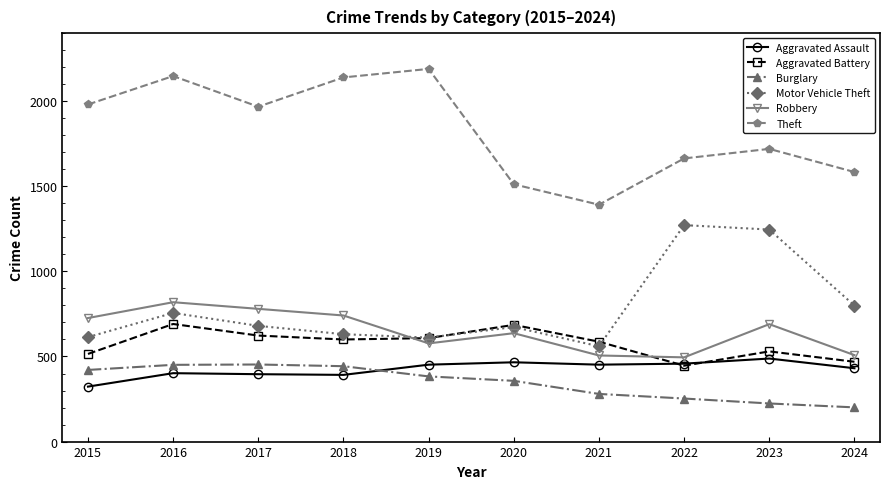

Is it true that Aggravated Assault equals 466 at 2020?

True